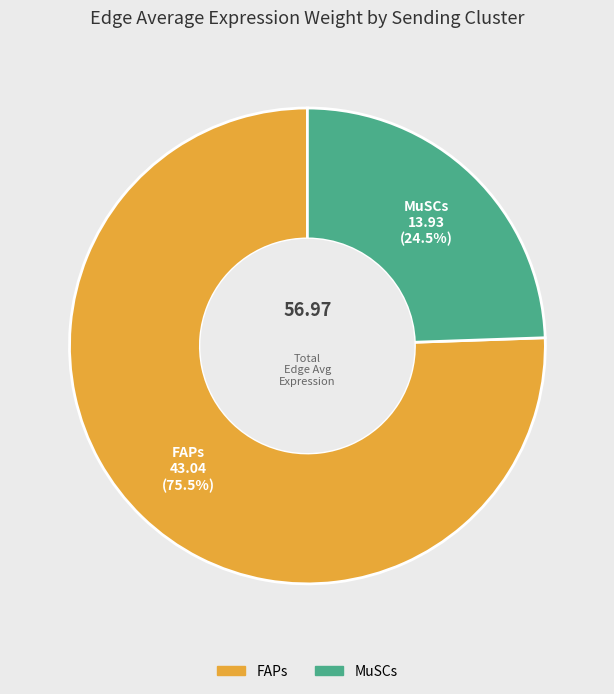

Which category has the smallest portion of the pie?

MuSCs